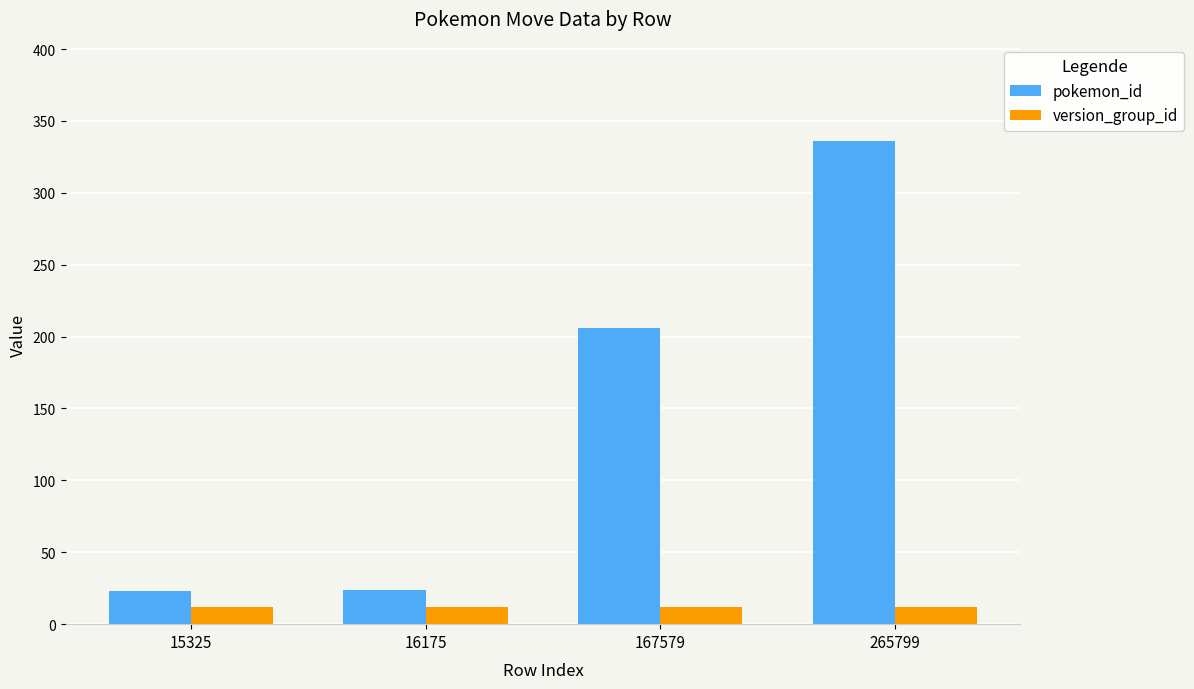

At how many categories does at least one series exceed 165?

2